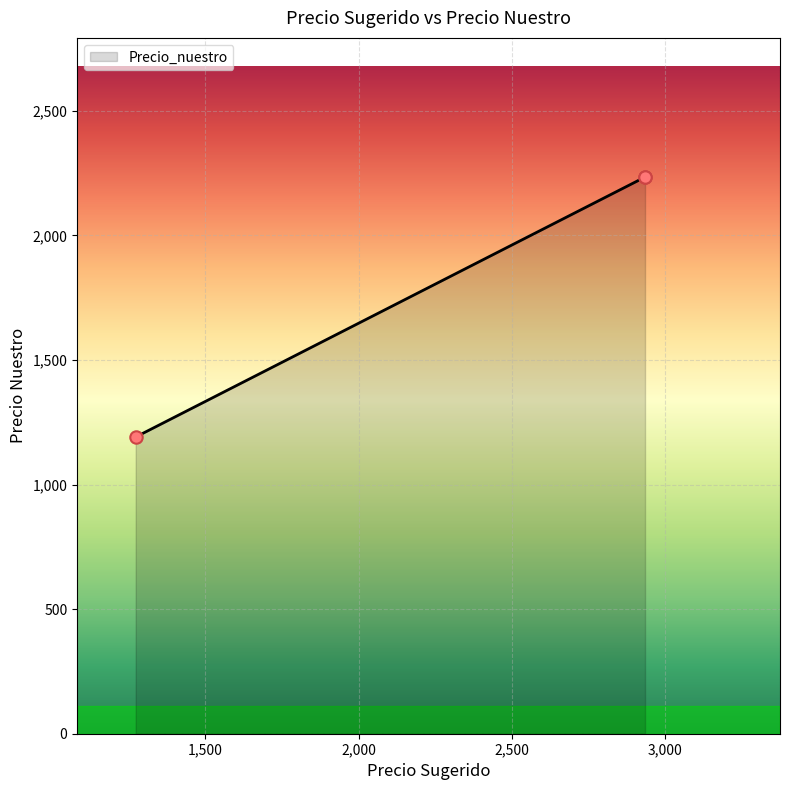

Between 1272.6054 and 2933.37, which is larger?

2933.37